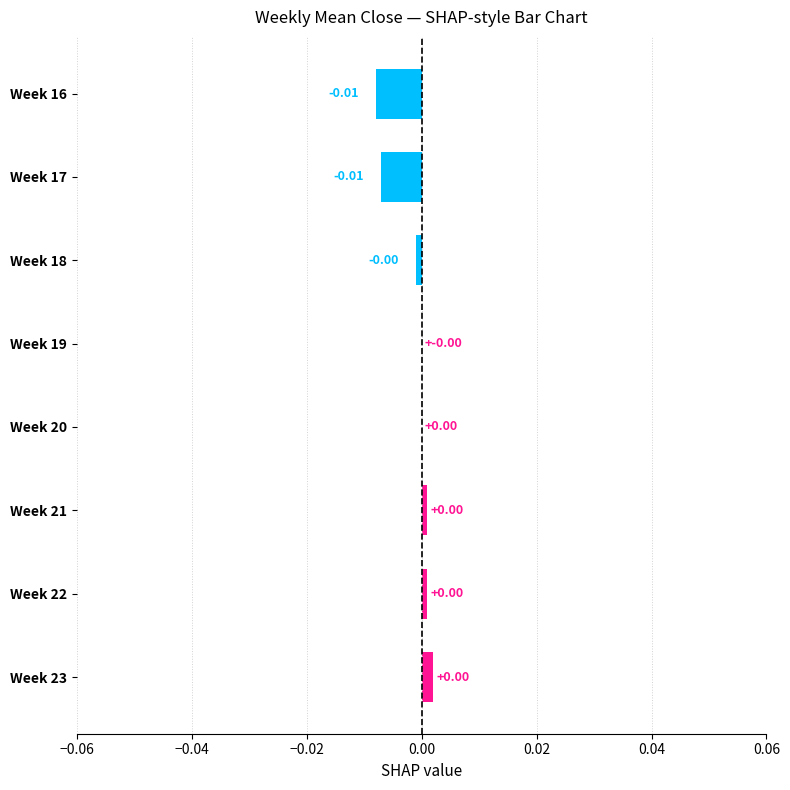

Which has a higher value, Week 17 or Week 21?

Week 21